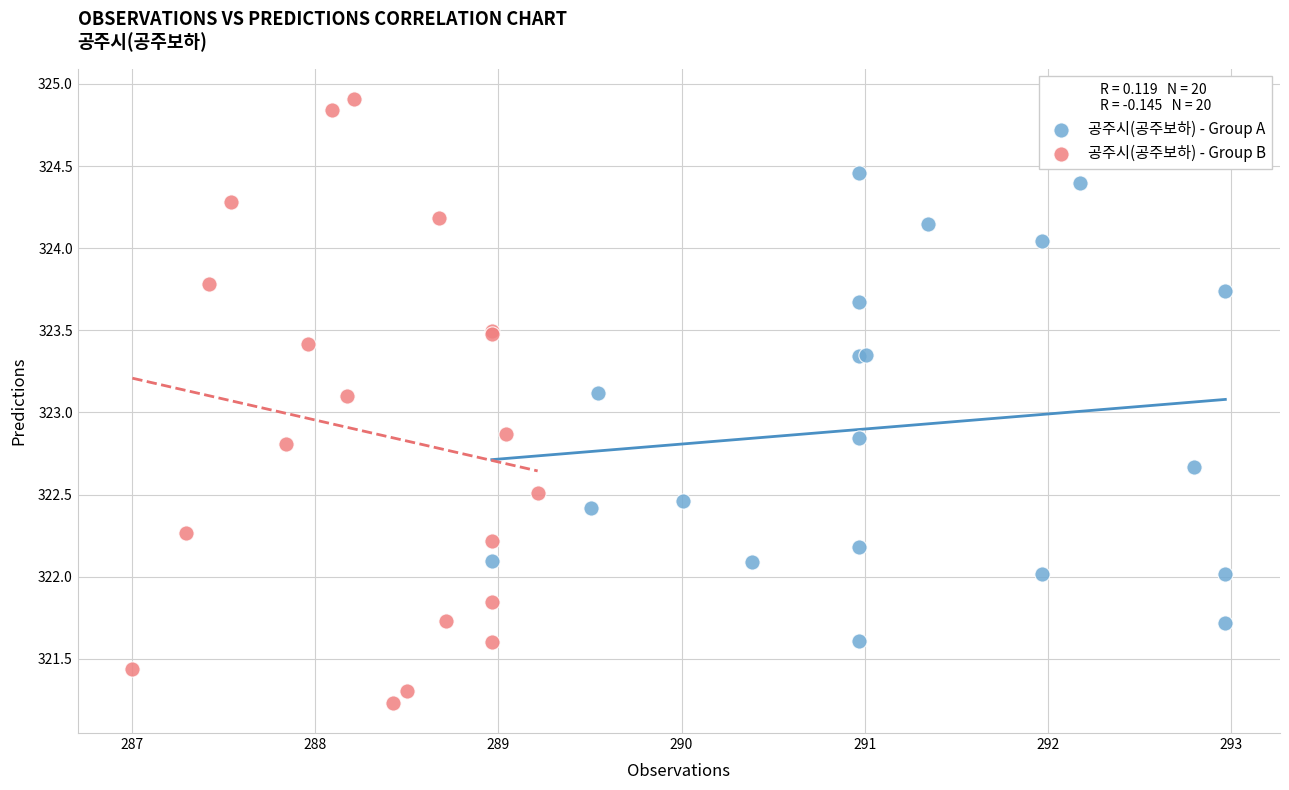

Which series has the widest spread of Y values?

공주시(공주보하) - Group B